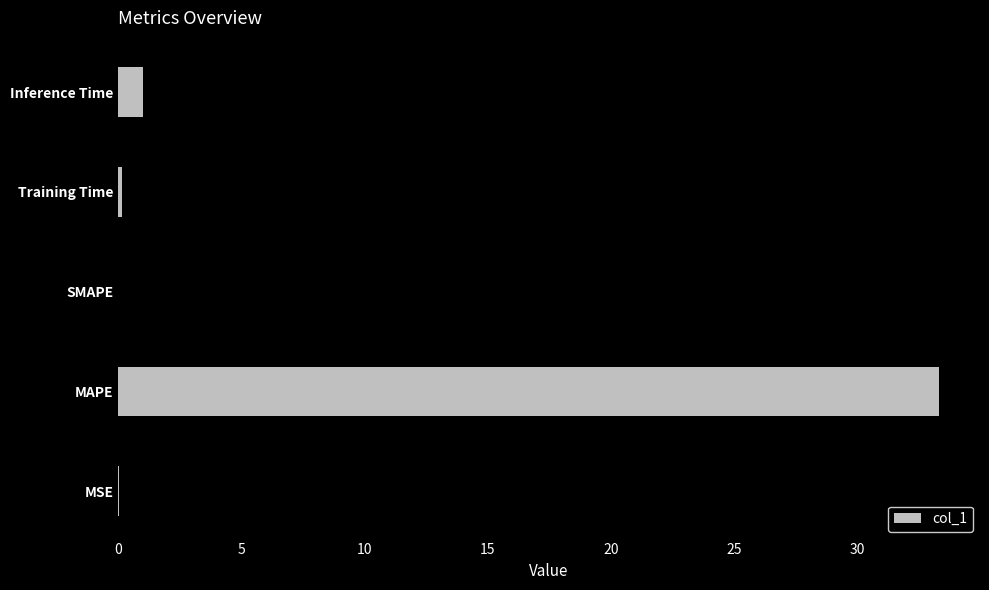

Is it true that the value at MSE is 0.0?

True